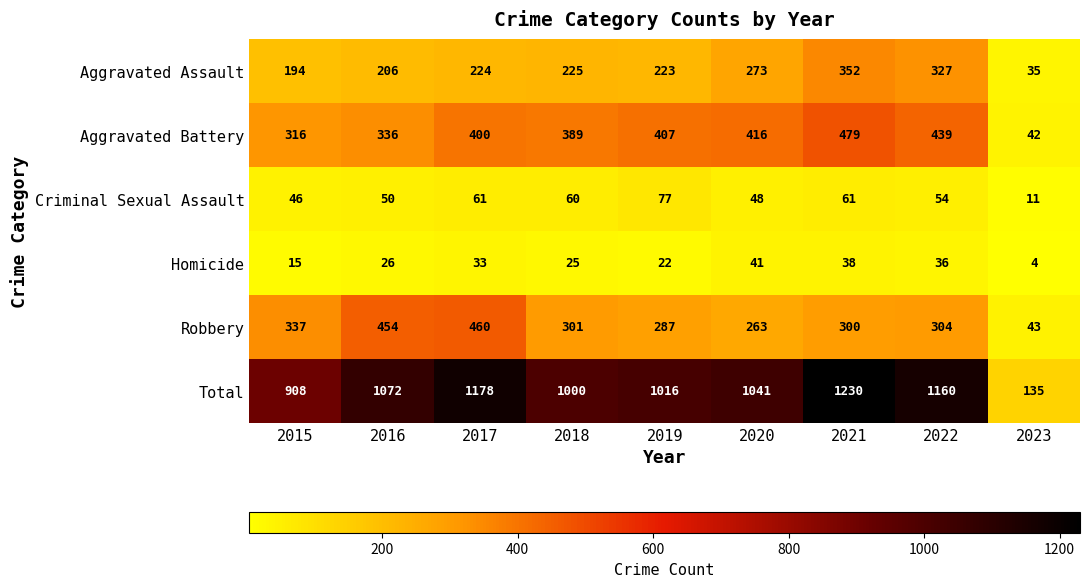

Is it true that Aggravated Battery equals 435 at 2015?

False